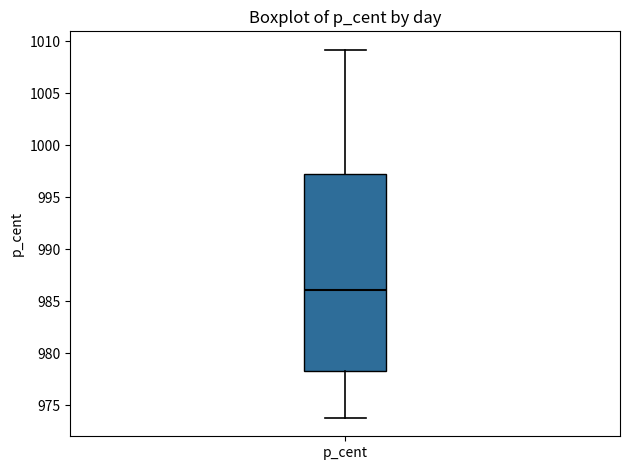

Read this box plot against the y-axis: the position of the median line, the range covered by the box, and the ends of both whiskers. The values are not printed on the chart, so give them approximately, as read against the axis.

median 986.0, box 978.5 to 997.5, whiskers 974.0 to 1009.0